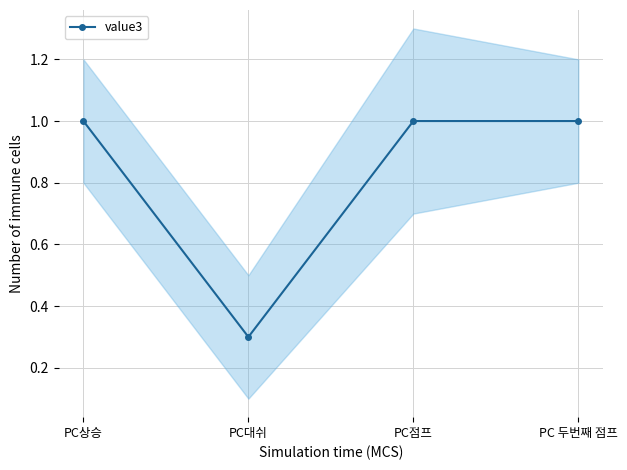

At which category does the chart reach its peak across all series?

PC상승